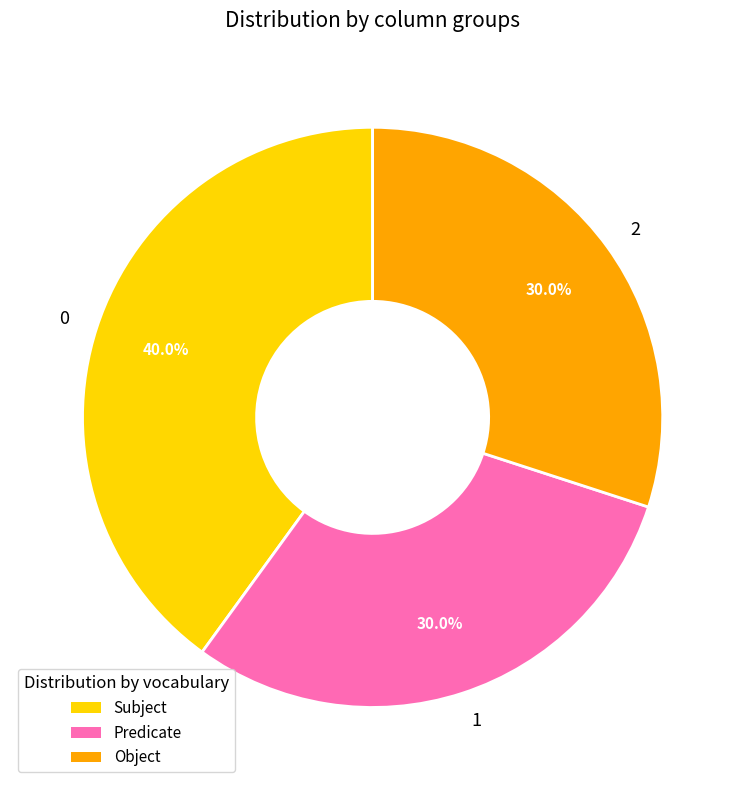

What is the ratio of the value at 0 to the value at 2?

1.3